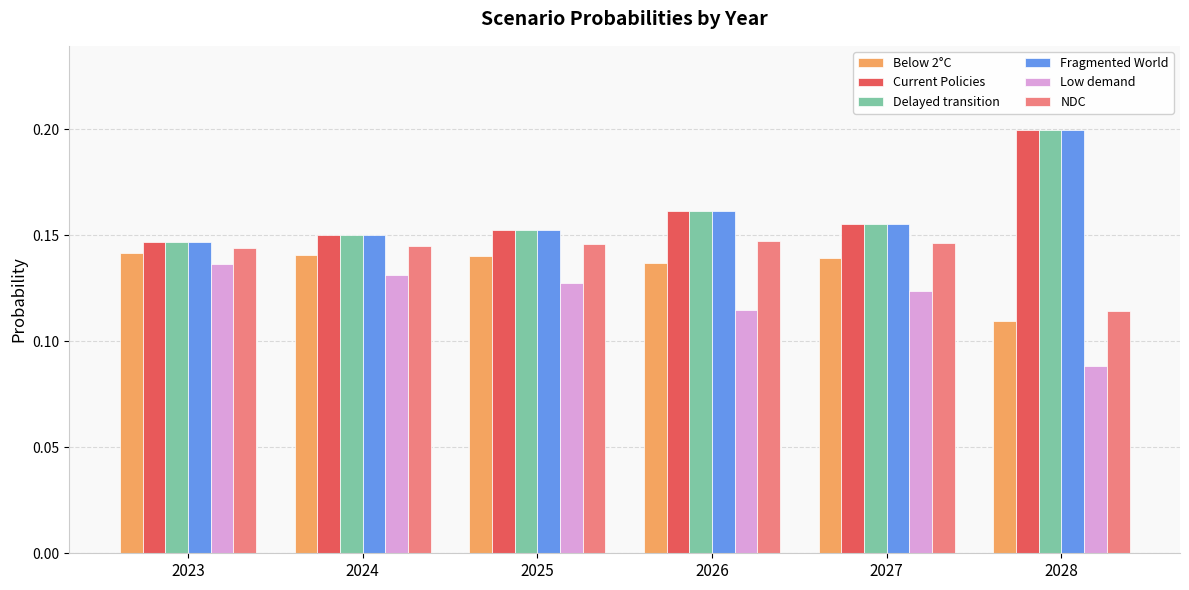

Where is NDC nearest to the value 0?

2028